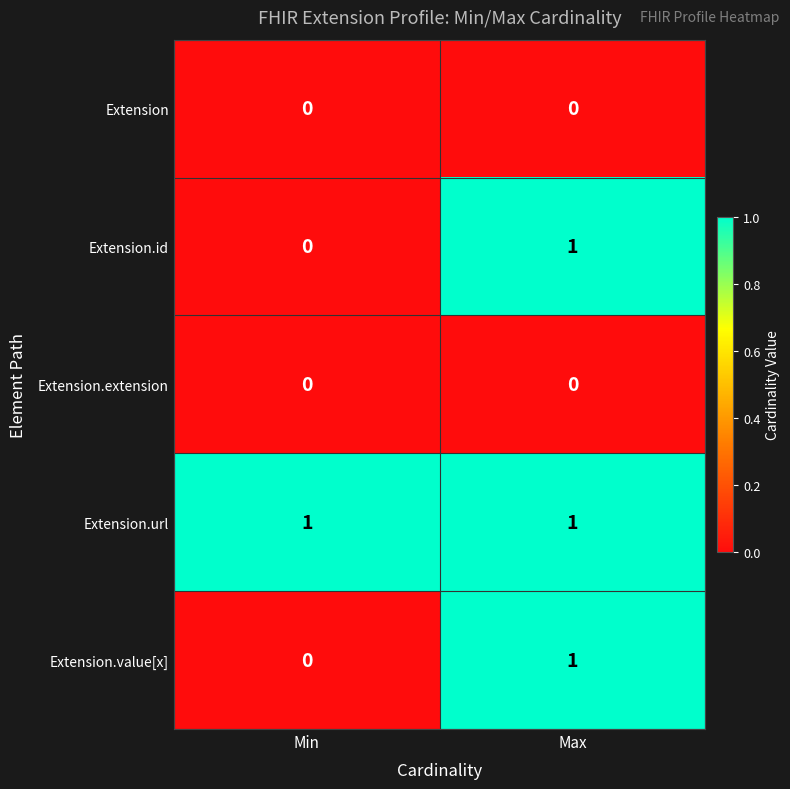

At which label is Extension.id closest to 0?

Min